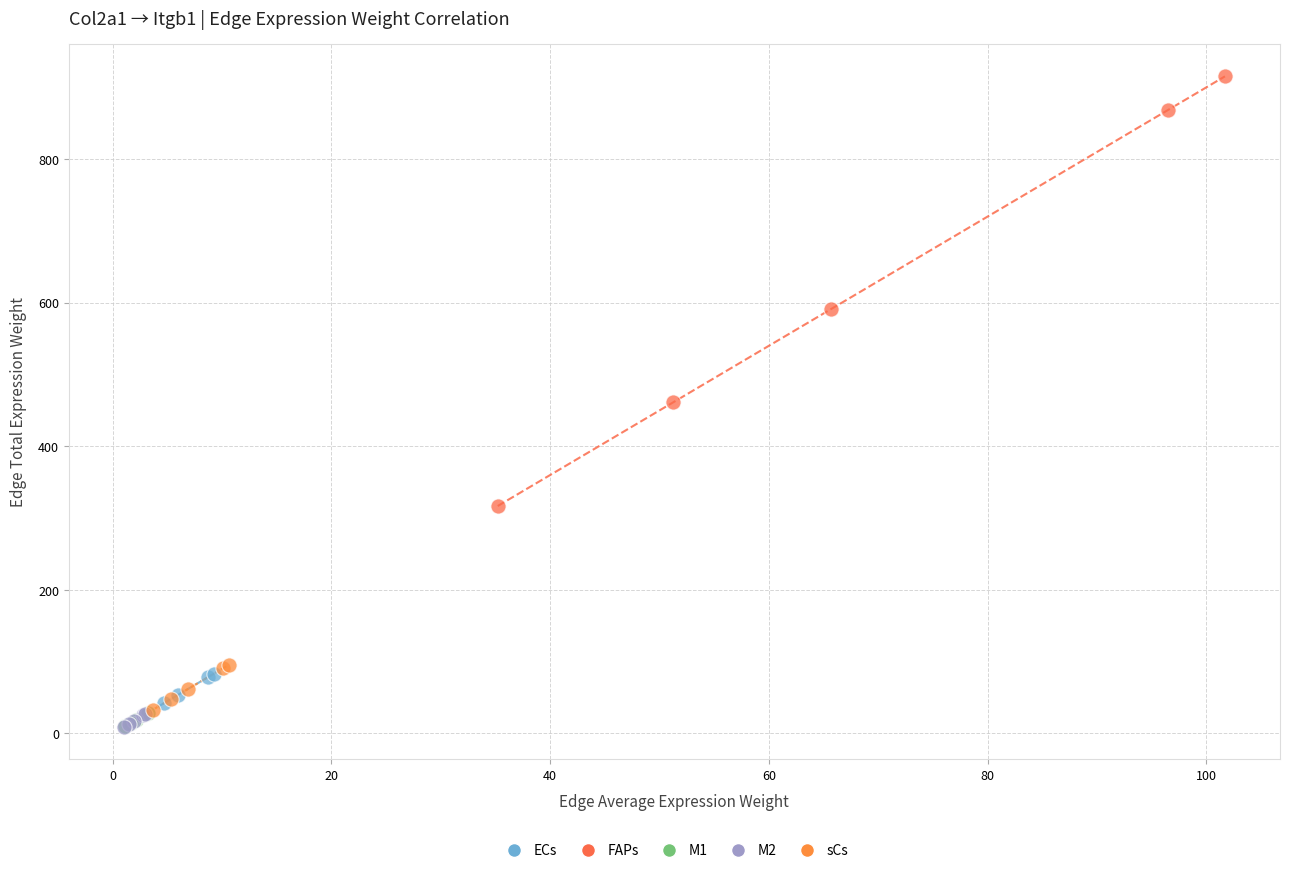

Which series has the largest Y range (max minus min)?

FAPs